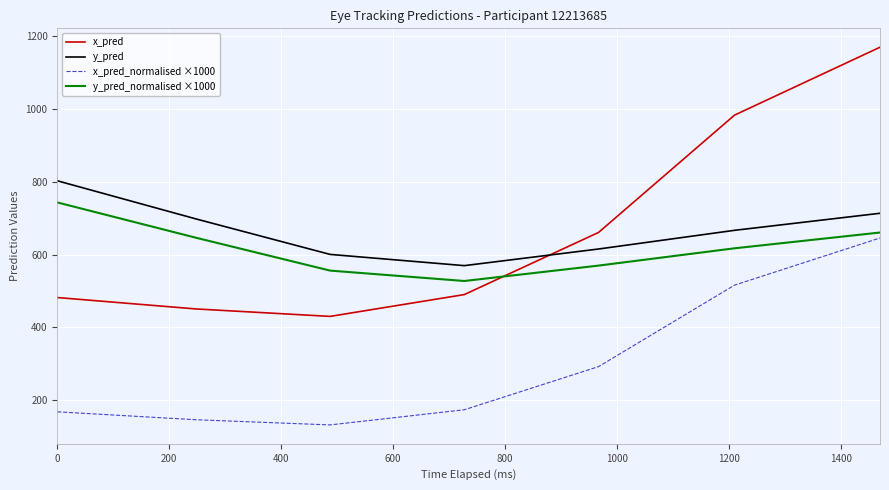

What is the difference between the second highest and second lowest values in the x_pred_normalised ×1000 series?

369.7